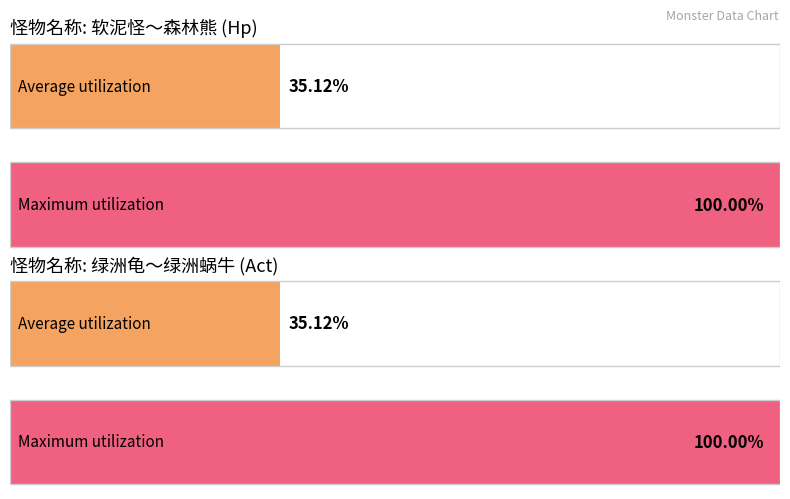

Does the chart contain stacked bars?

No